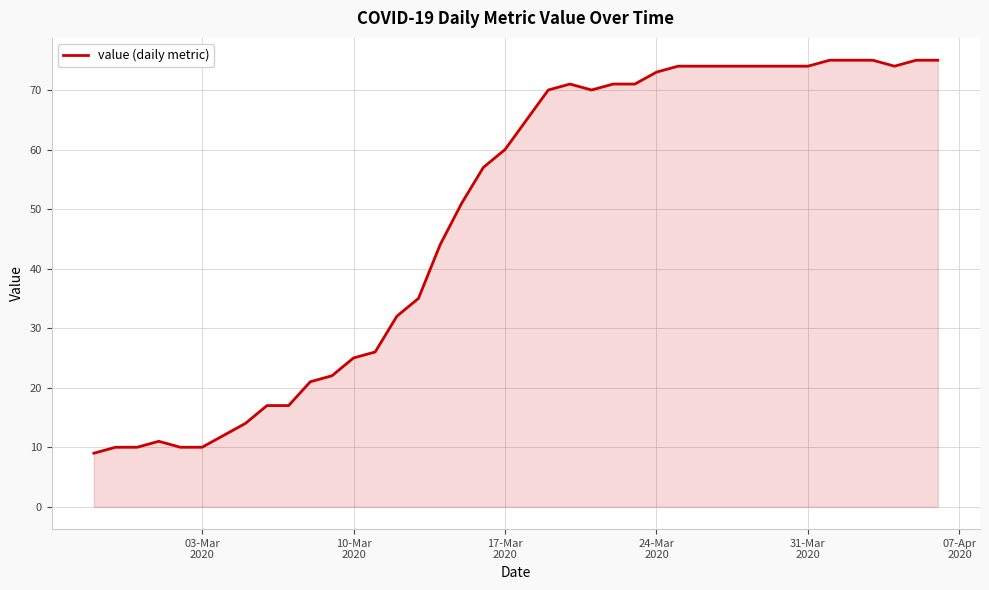

What is the maximum value shown in the chart?

75